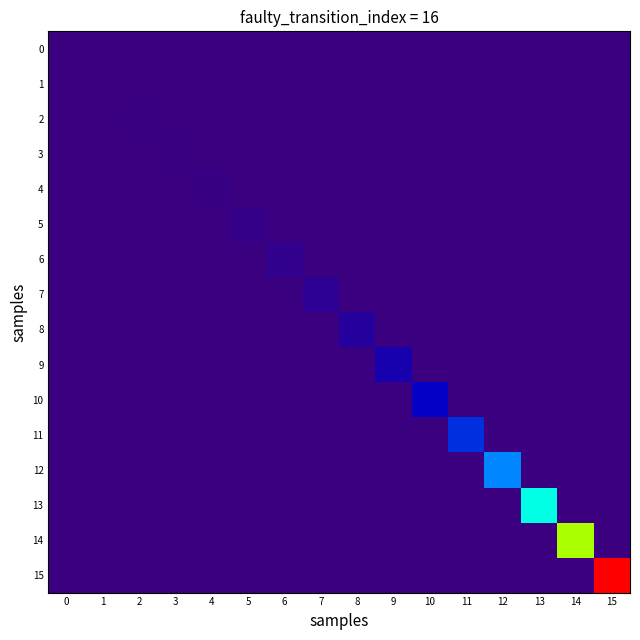

What is the spread (max minus min) of values at 9?

173.0